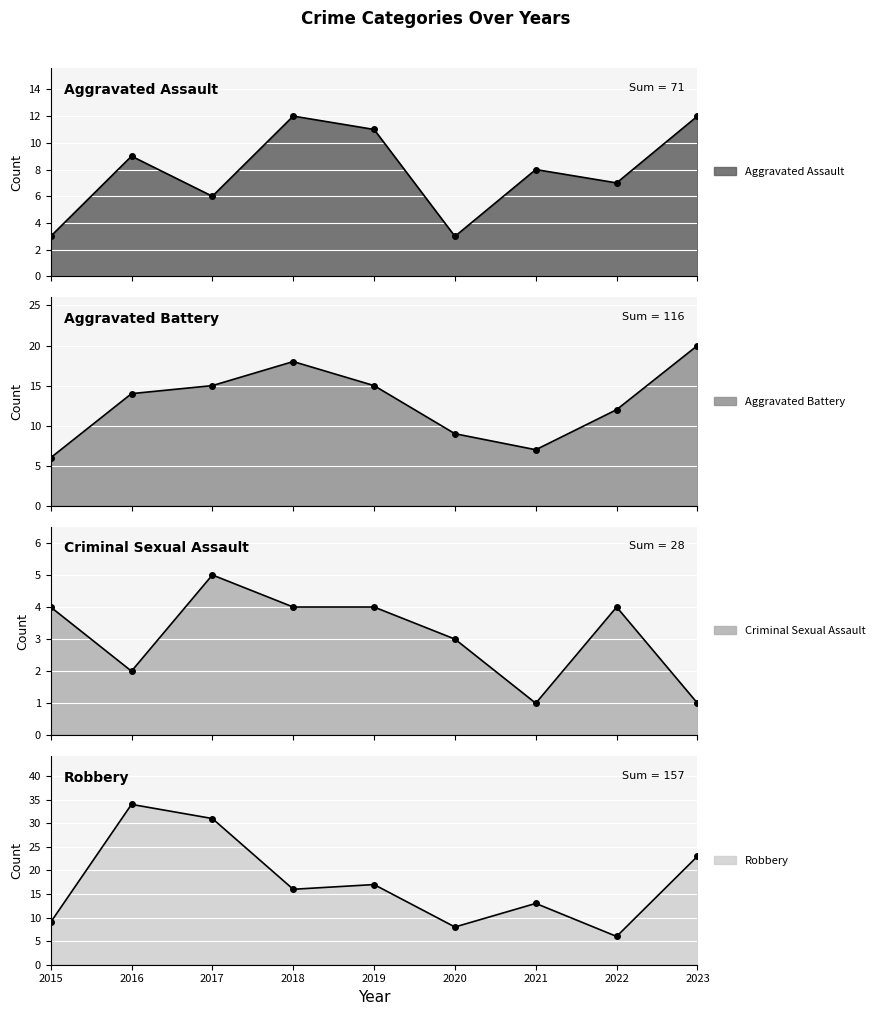

What is the lowest value of the Criminal Sexual Assault series?

1